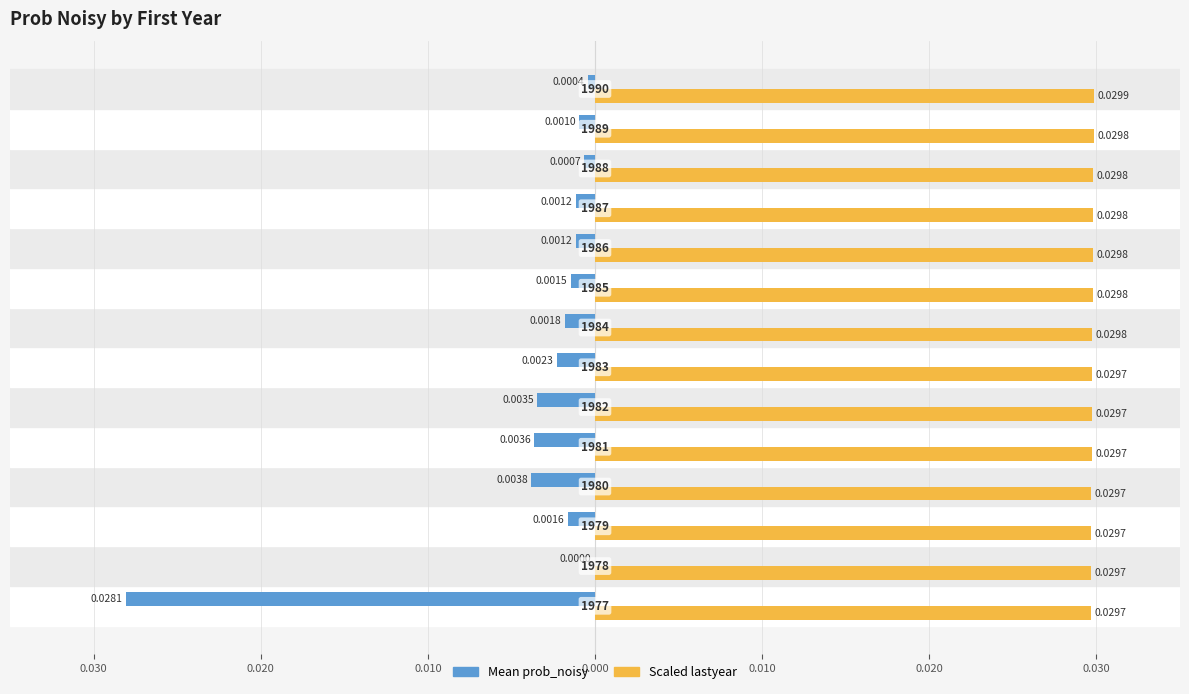

What are all the series names shown in the legend?

Mean prob_noisy, Scaled lastyear